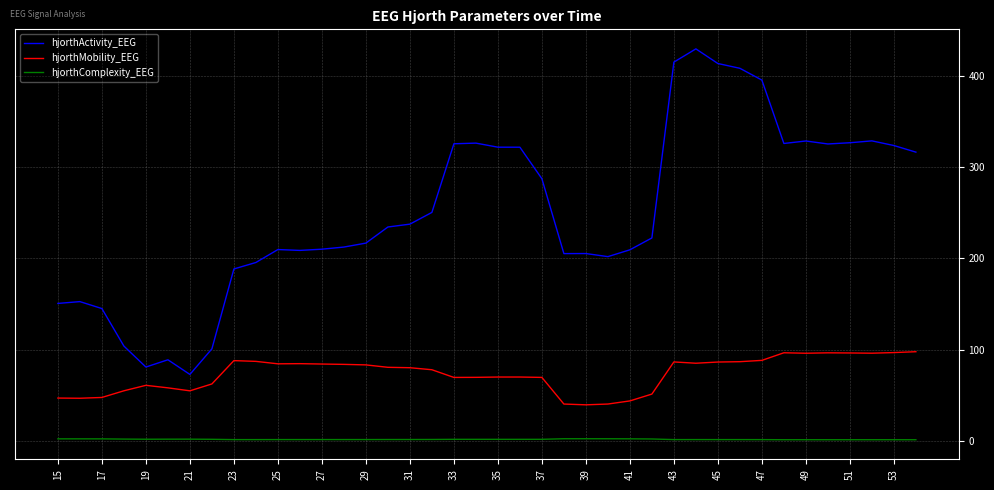

In hjorthComplexity_EEG, how many points are higher than both neighbors (excluding endpoints)?

8